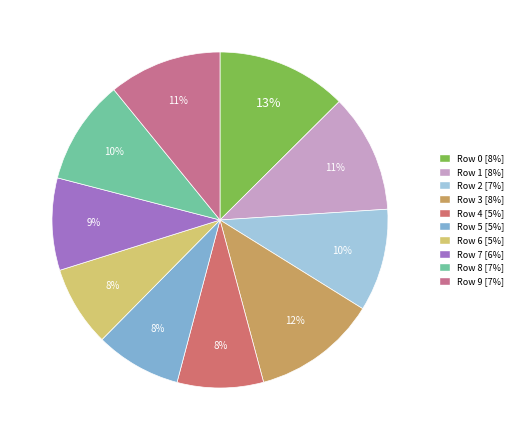

Rank the categories by value from lowest to highest.

6, 5, 4, 7, 2, 8, 9, 1, 3, 0